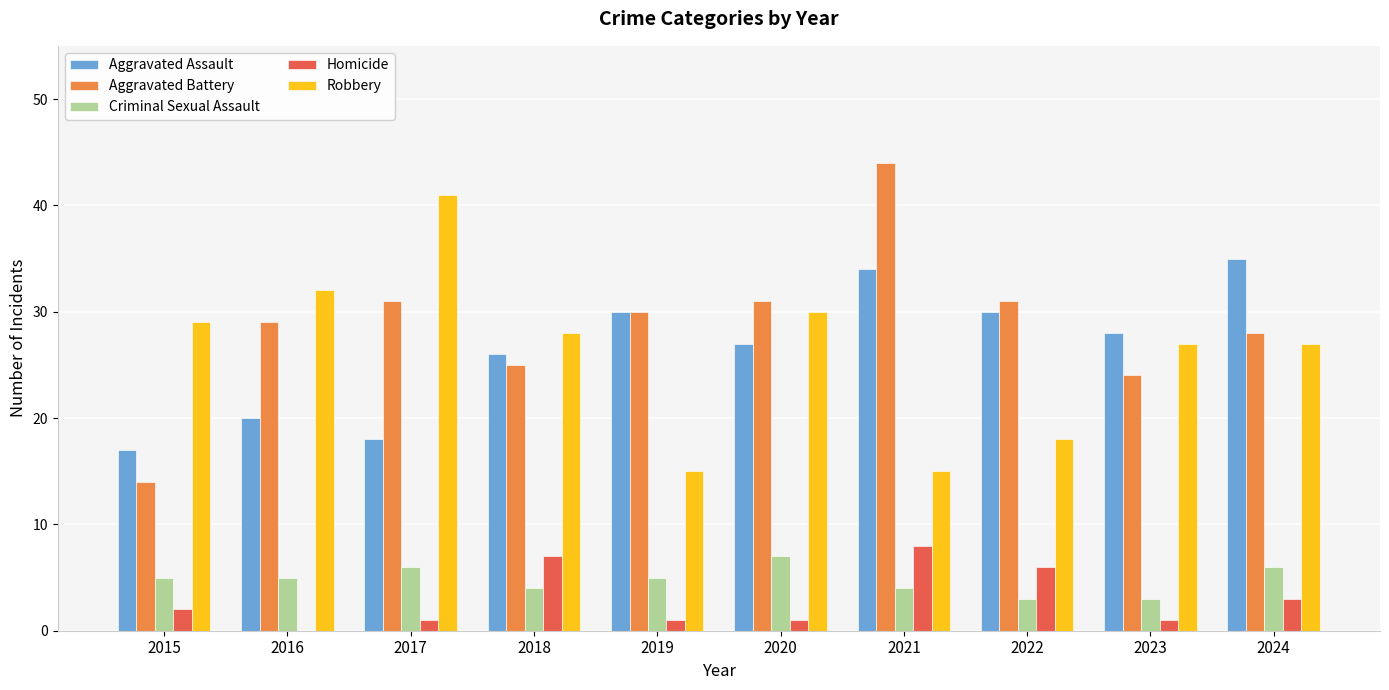

What is the highest value of the Homicide series?

8